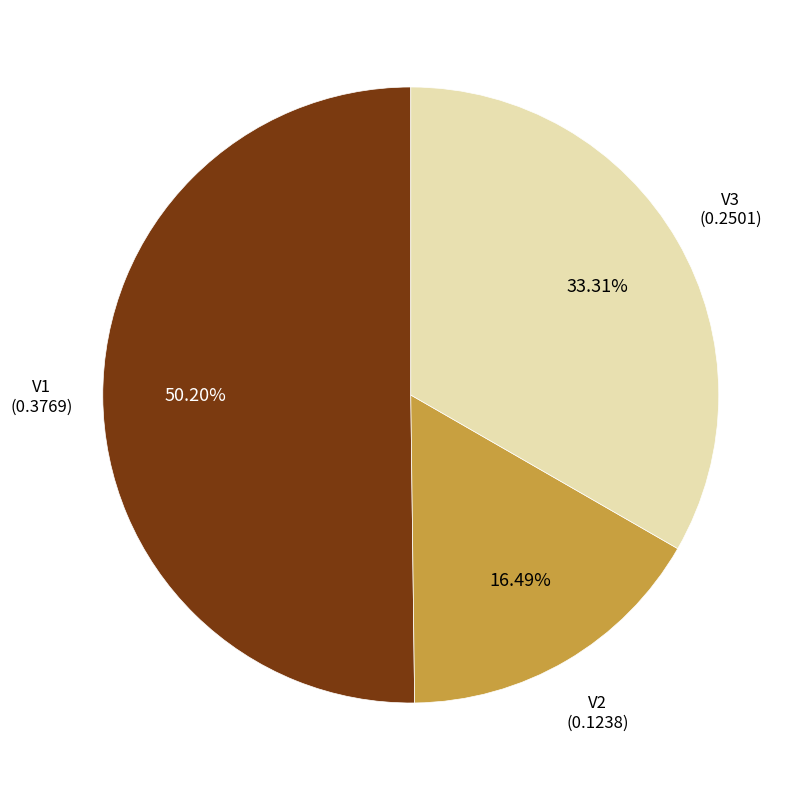

Does any single category account for the majority?

Yes